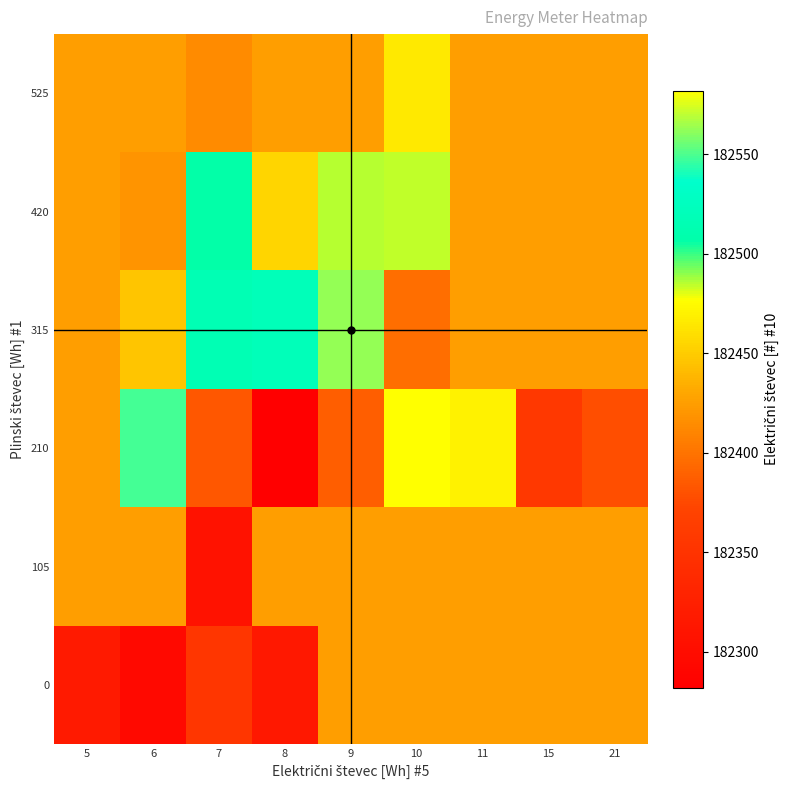

Count the number of categories in the chart.

9